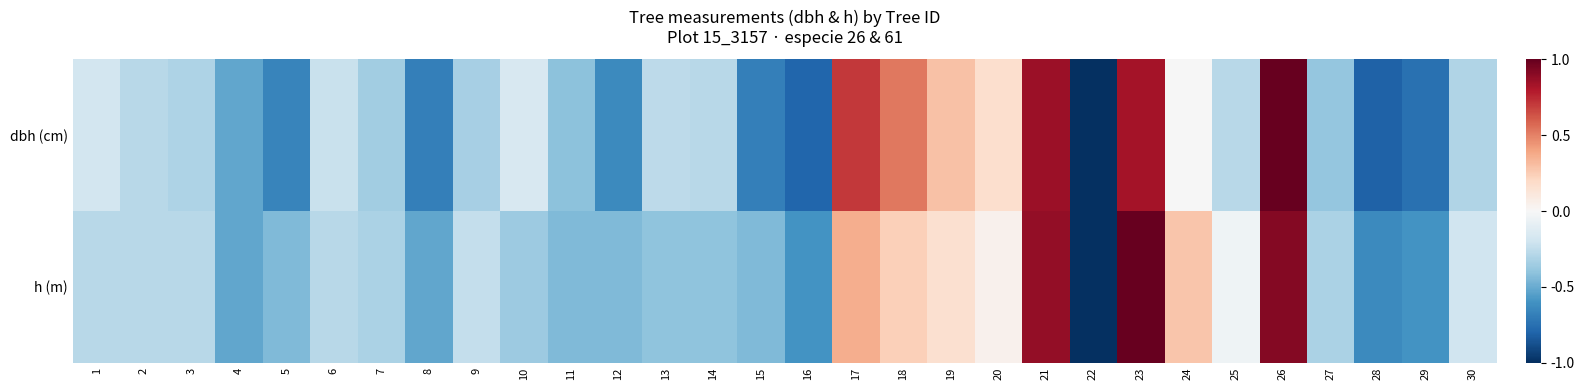

Reading left to right, transcribe all the data shown in this chart.

dbh (cm): 1=-0.2	2=-0.3	3=-0.3	4=-0.5	5=-0.7	6=-0.2	7=-0.3	8=-0.7	9=-0.3	10=-0.2	11=-0.4	12=-0.6	13=-0.3	14=-0.3	15=-0.7	16=-0.8	17=0.7	18=0.5	19=0.3	20=0.2	21=0.9	22=-1.0	23=0.8	24=-0.0	25=-0.3	26=1.0	27=-0.4	28=-0.8	29=-0.7	30=-0.3
h (m): 1=-0.3	2=-0.3	3=-0.3	4=-0.5	5=-0.4	6=-0.3	7=-0.3	8=-0.5	9=-0.2	10=-0.4	11=-0.4	12=-0.4	13=-0.4	14=-0.4	15=-0.4	16=-0.6	17=0.4	18=0.2	19=0.2	20=0.0	21=0.9	22=-1.0	23=1.0	24=0.3	25=-0.0	26=0.9	27=-0.3	28=-0.6	29=-0.6	30=-0.2